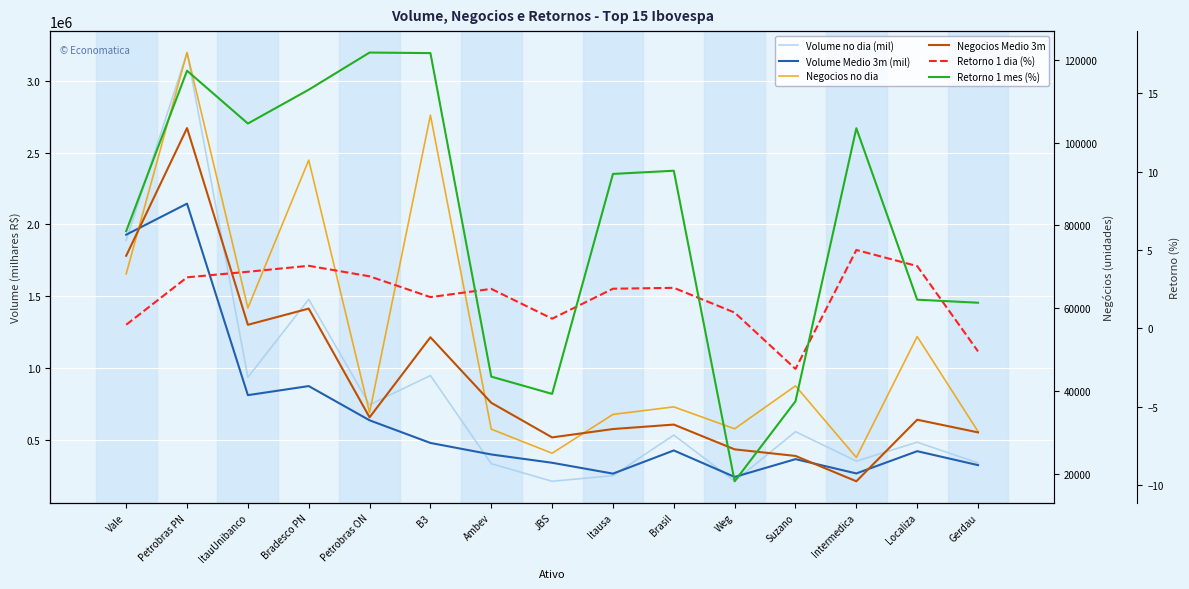

True or false: Retorno 1 dia (%) and Negocios no dia intersect in this chart.

False